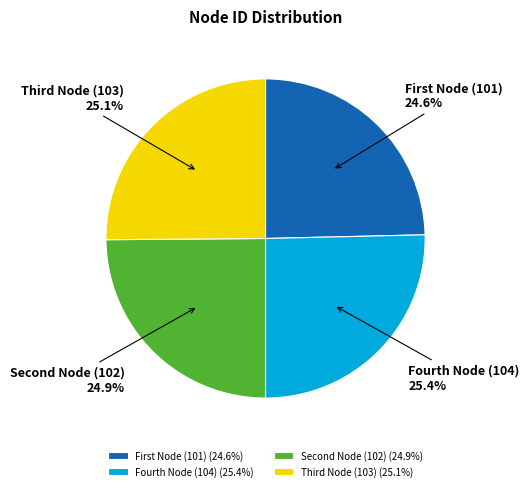

Is there any slice that represents more than half of the pie?

No